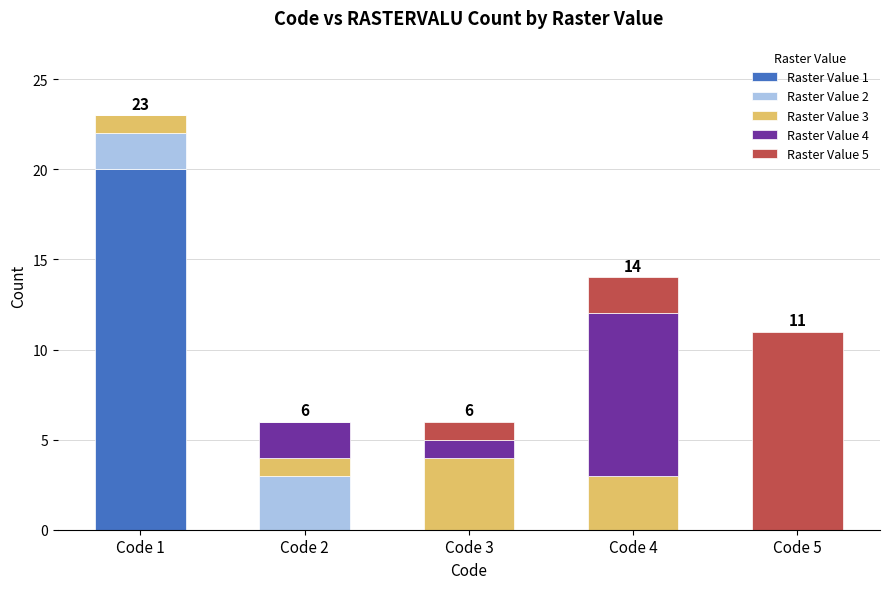

The value of Raster Value 1 at Code 2 is 0. True or false?

True